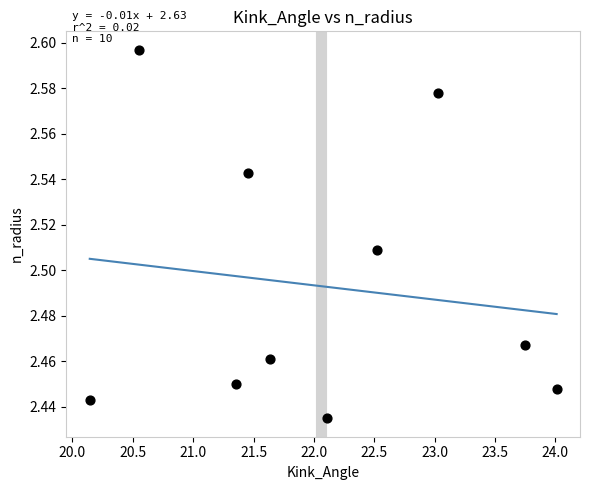

What is the range of X values (max minus min)?

3.9